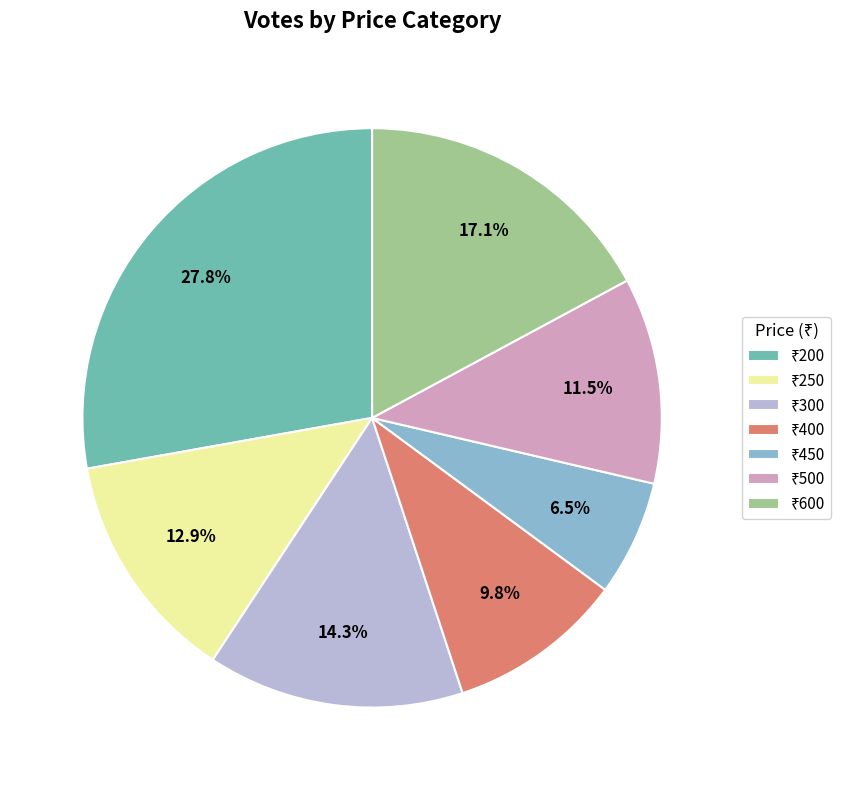

Is there a majority slice in this chart?

No